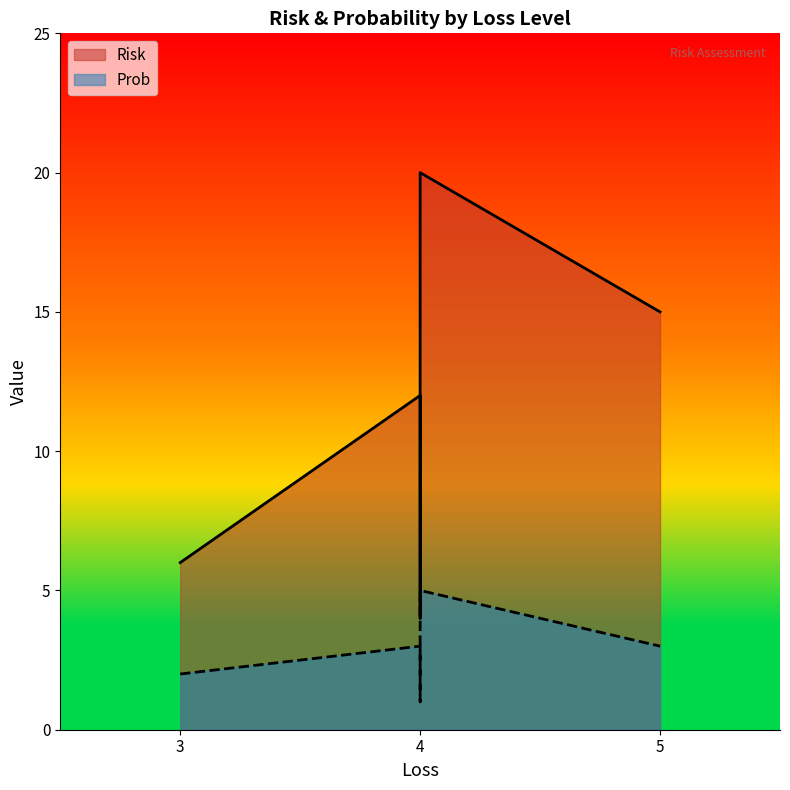

The Risk series shows 20 at 4. True or false?

True